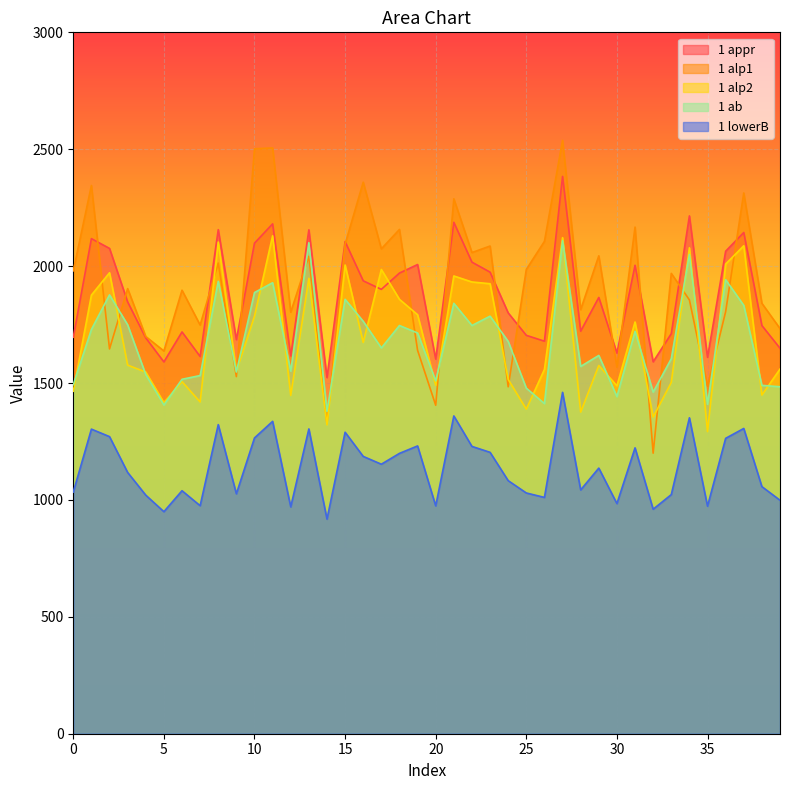

What is the value of the 1 ab point at the 9th from the left?

1935.0